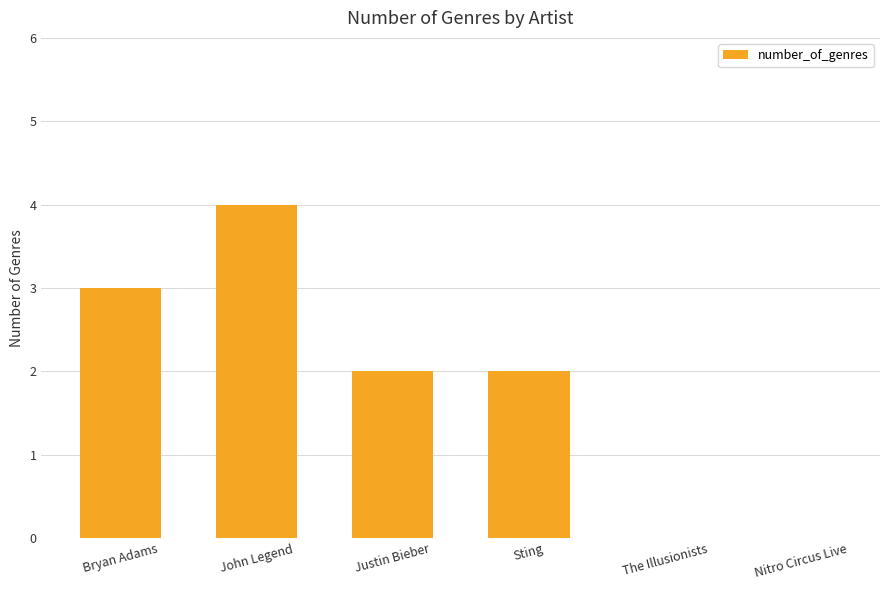

Count the number of categories in the chart.

6